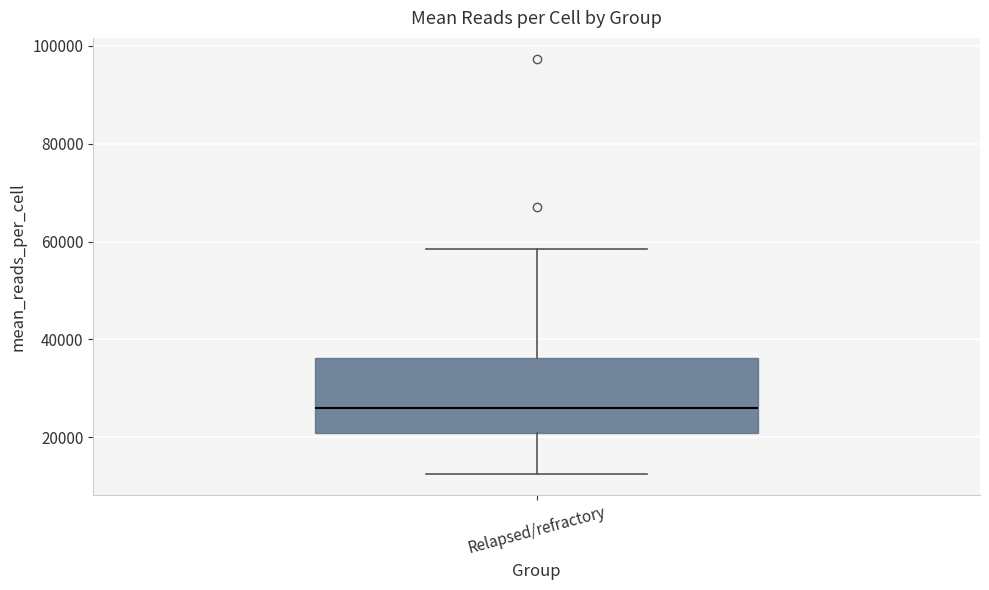

Transcribe this box plot: give where the median line is, the range the box spans, and where the two whiskers end, as read against the y-axis. The values are not printed on the chart, so give them approximately, as read against the axis.

median 26000, box 20000 to 36000, whiskers 12000 to 58000